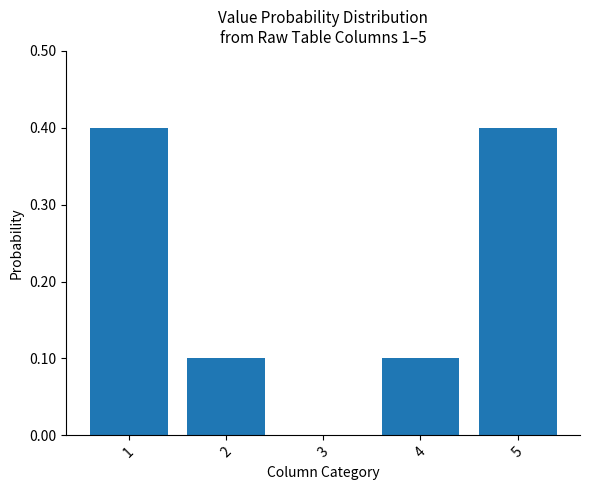

What is the average value?

0.2